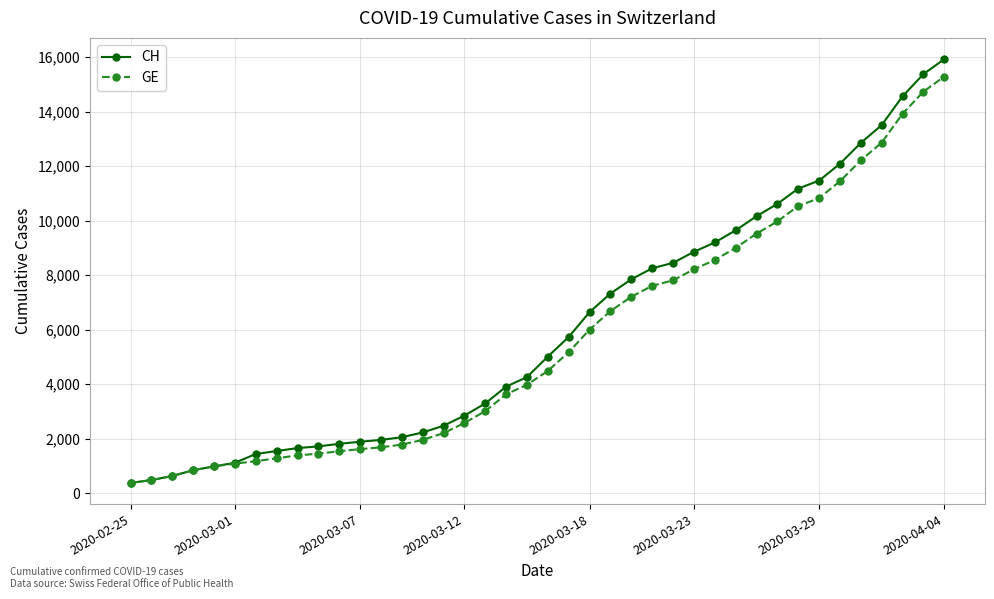

What is the minimum value for GE?

375